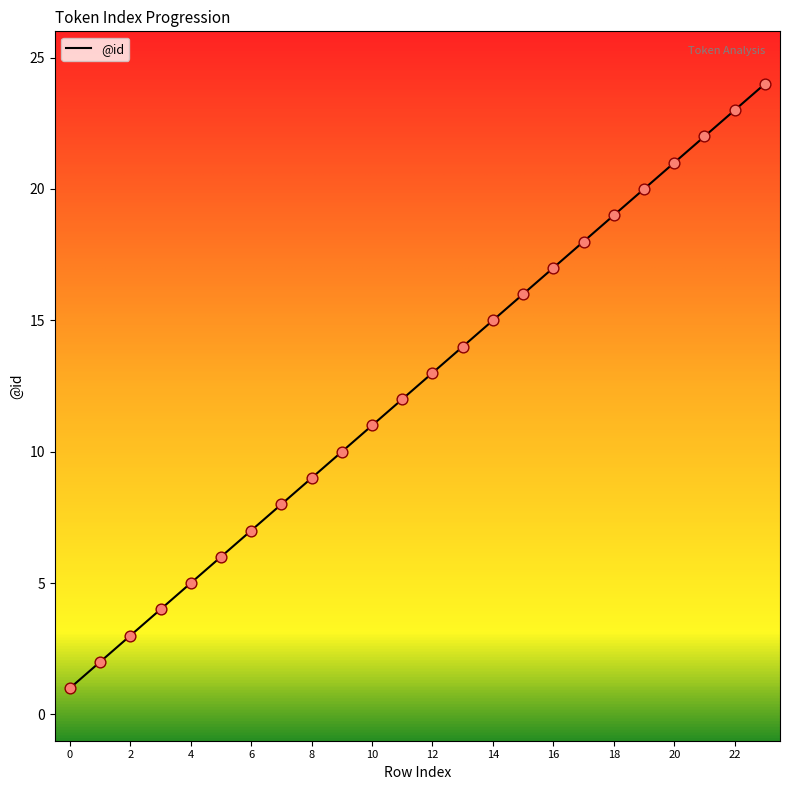

What is the maximum value shown in the chart?

24